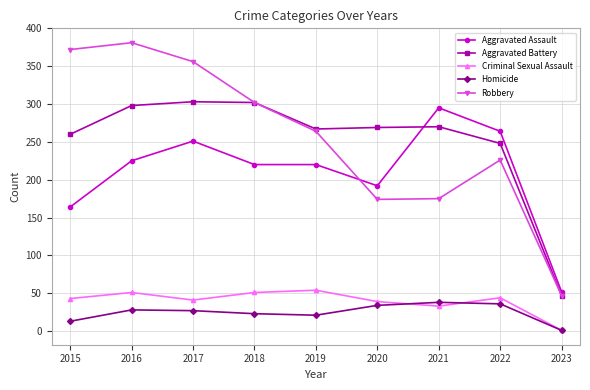

What is the difference between the Robbery values at 2022 and 2018?

76